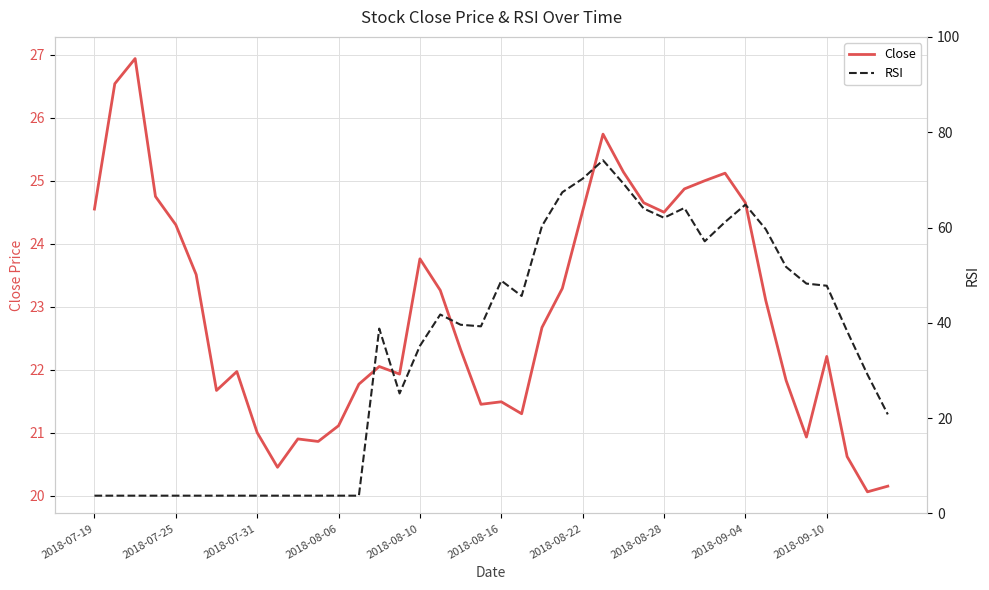

How many data points in Close are above 22?

23